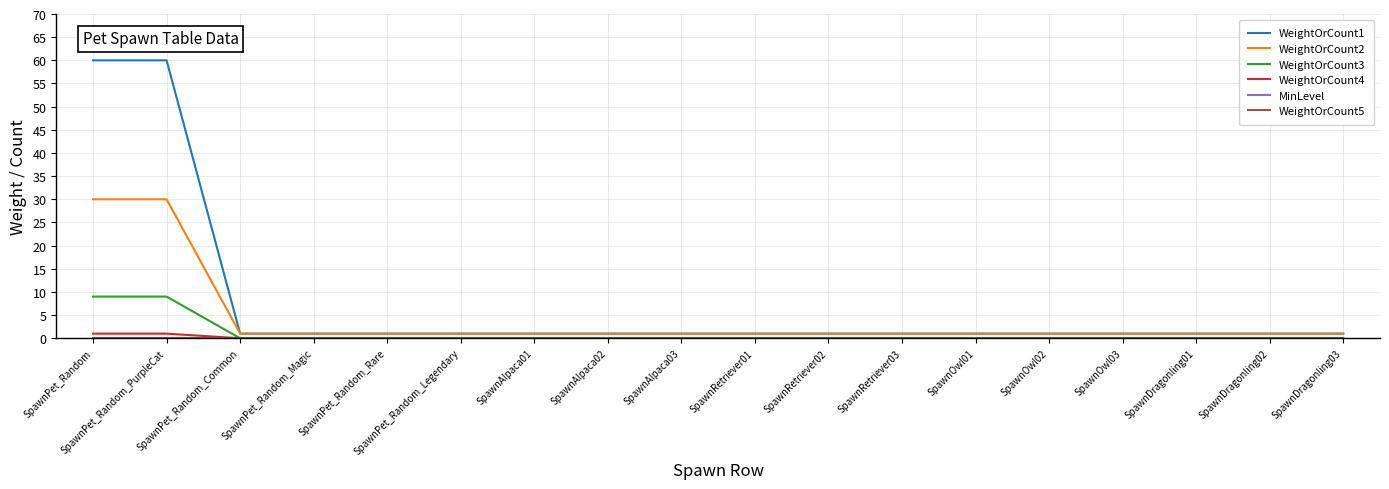

Does the chart have visible grid lines?

Yes